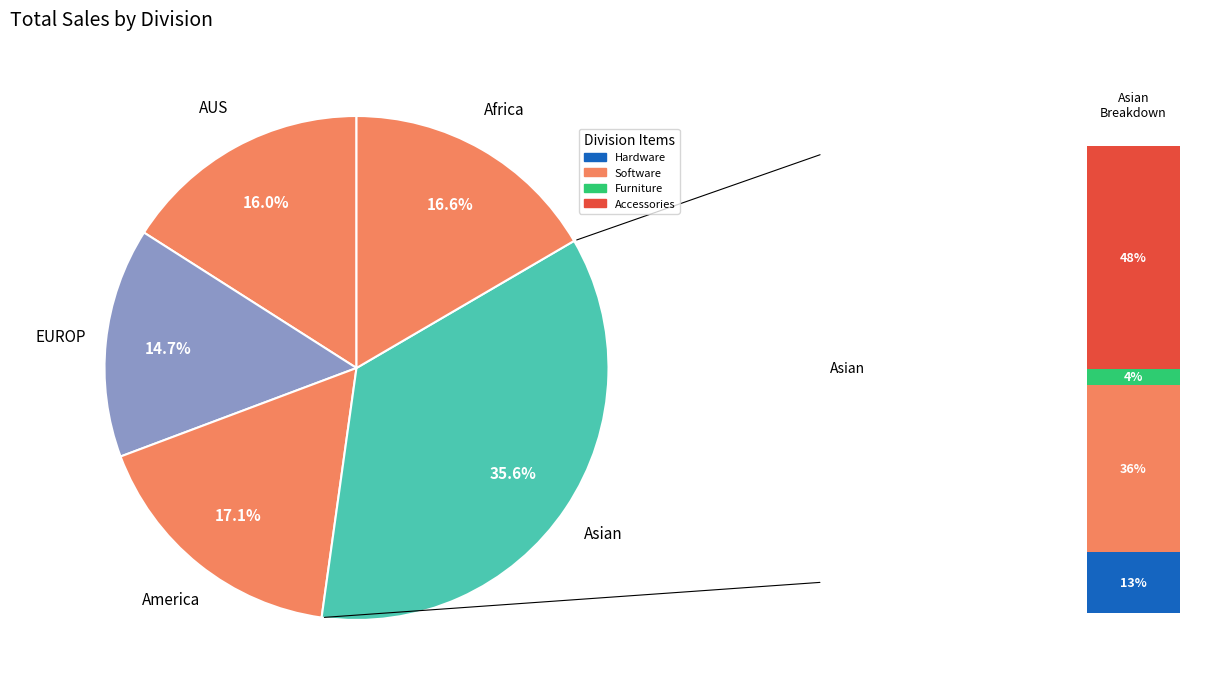

Approximately how many times larger is the value at EUROP compared to AUS?

0.9